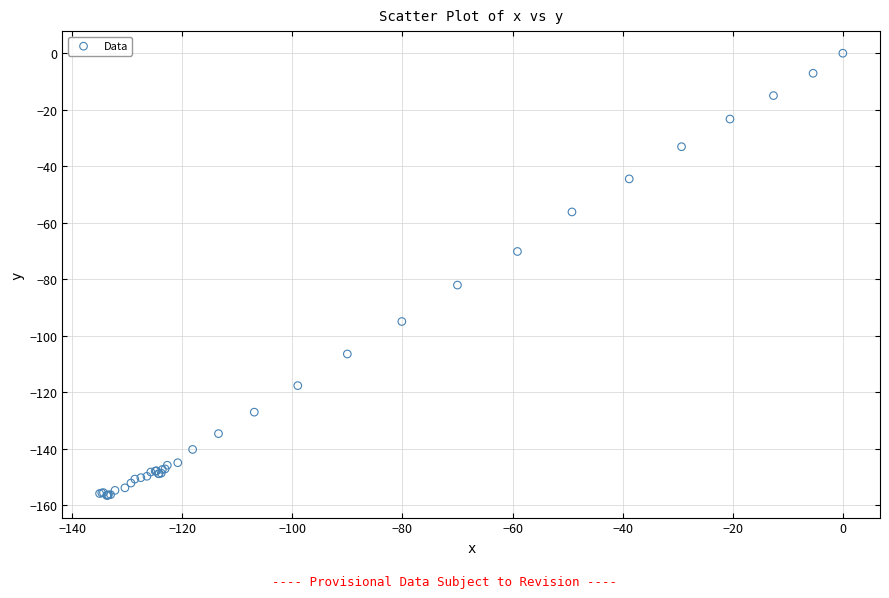

What Y value in the scatter plot is closest to -78?

-82.1